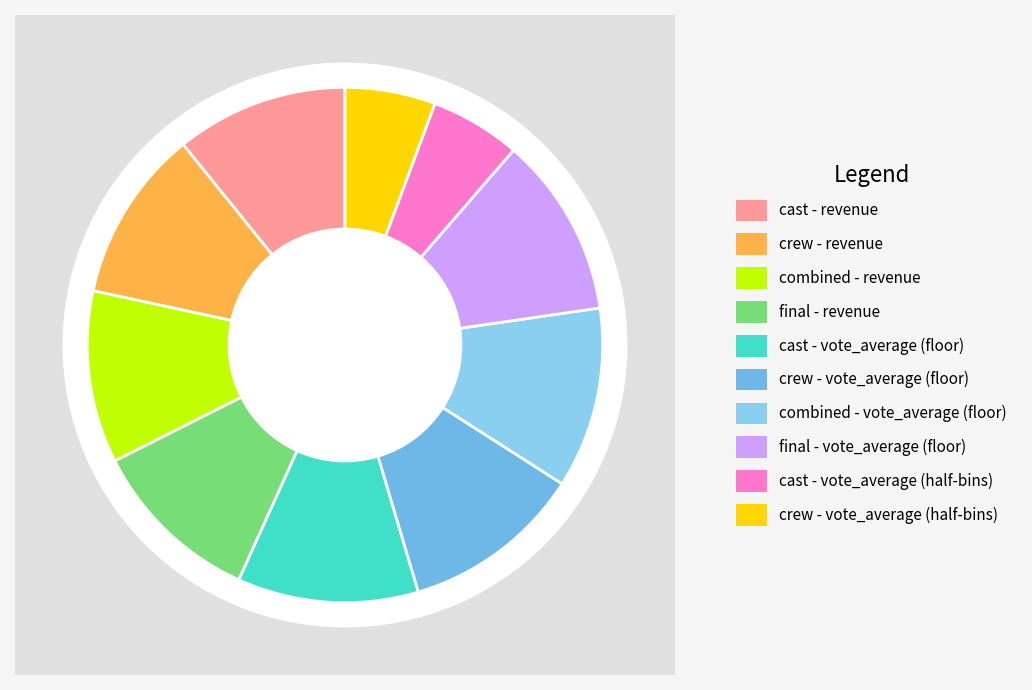

To the nearest percent, what portion does cast - vote_average (floor) represent?

11%